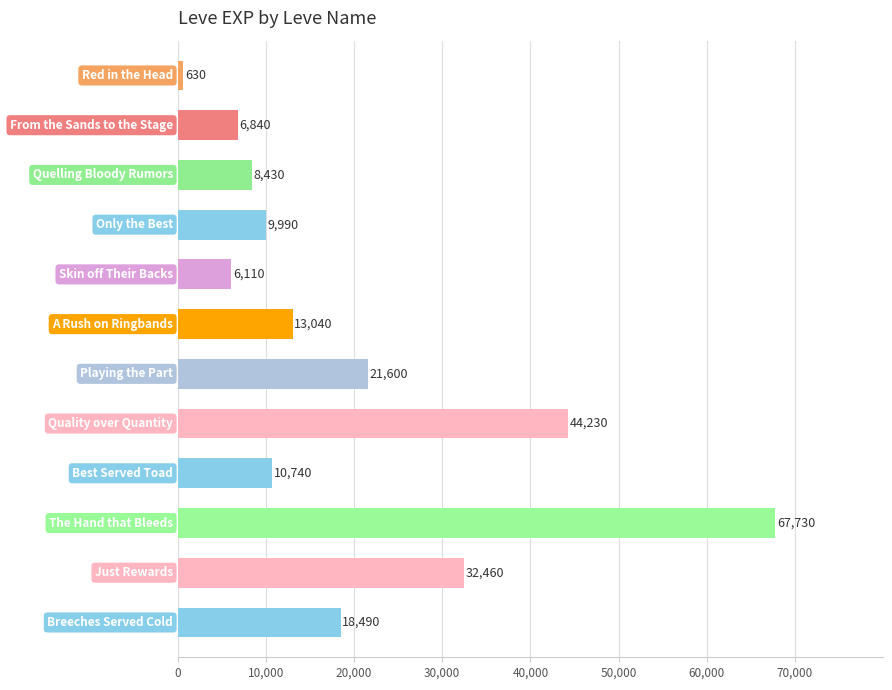

What is the difference between the maximum and minimum values?

67100